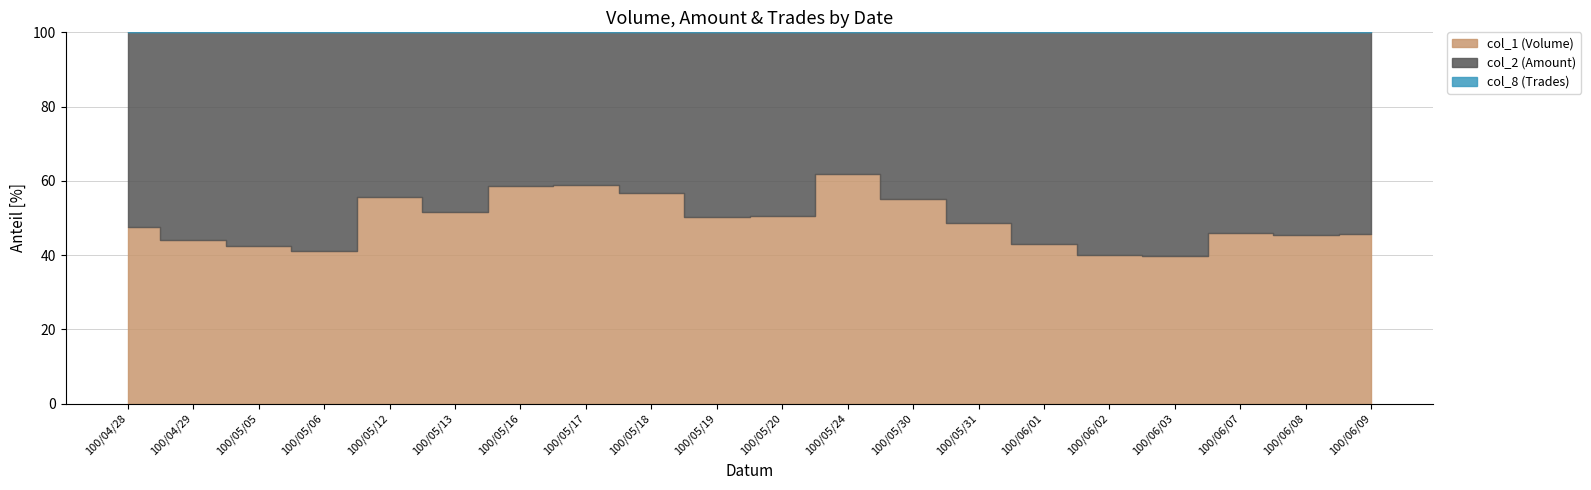

True or false: col_1 (Volume) has more than 0 interior local peaks.

True